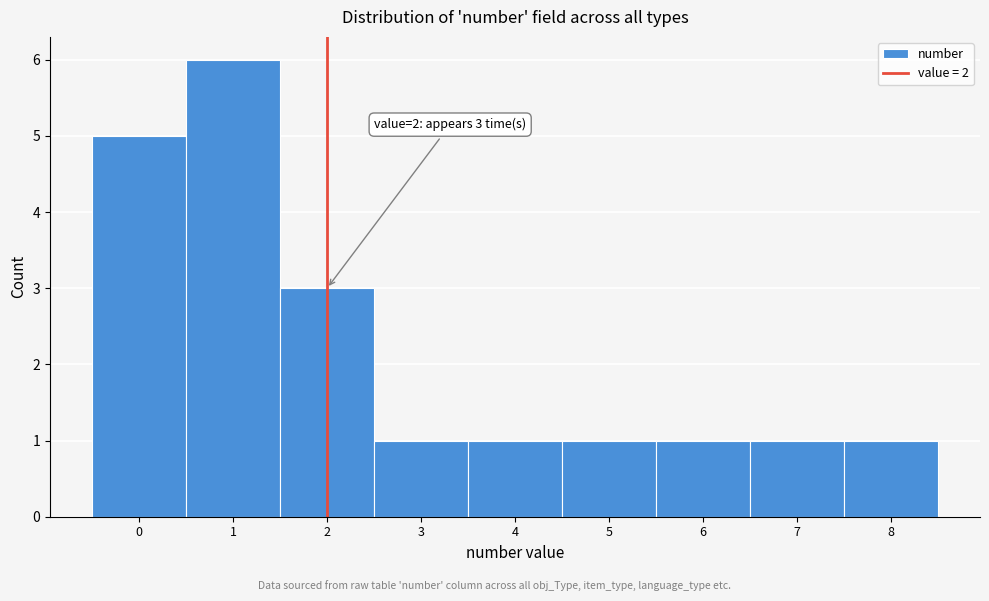

Which range on the x-axis has the tallest bar?

0.5 to 1.5